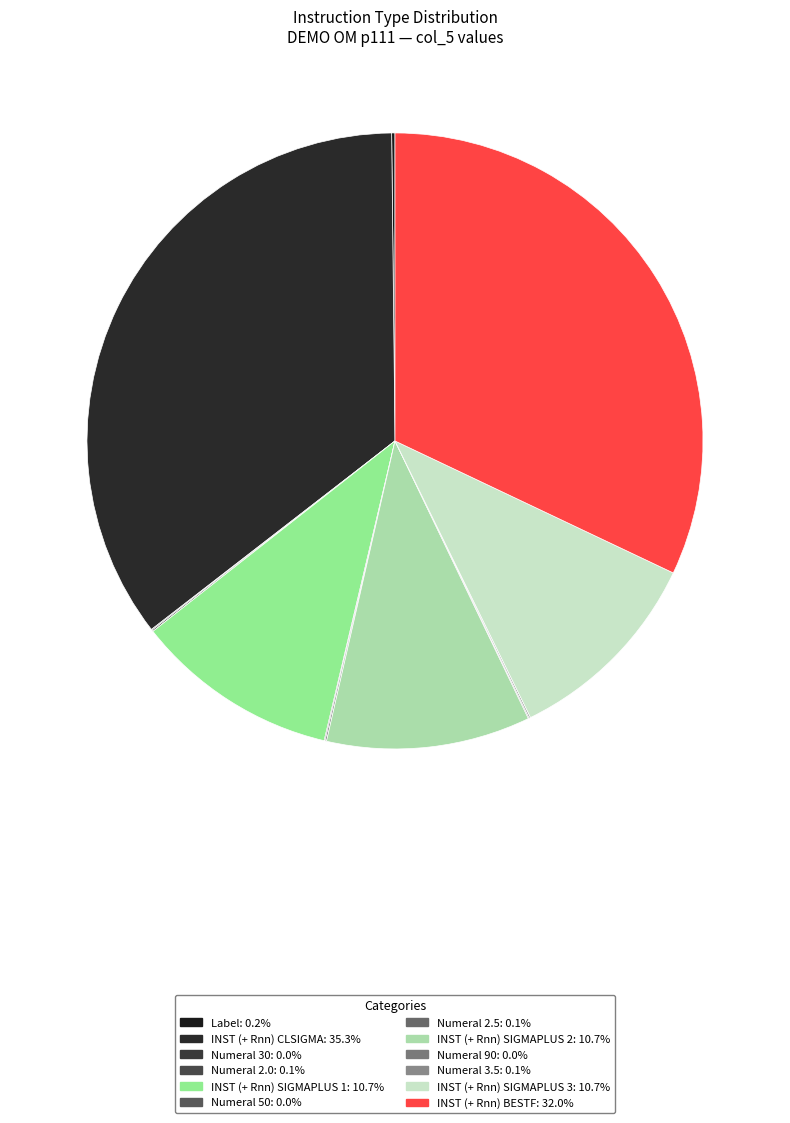

What is the largest slice in the pie chart?

INST (+ Rnn) CLSIGMA